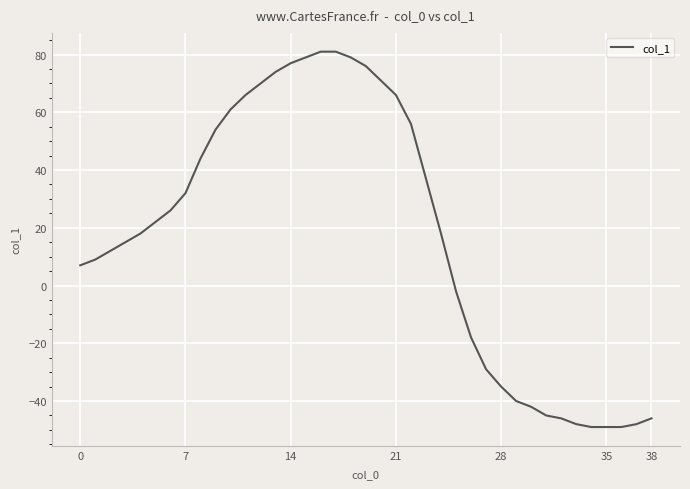

Does the chart have visible grid lines?

Yes